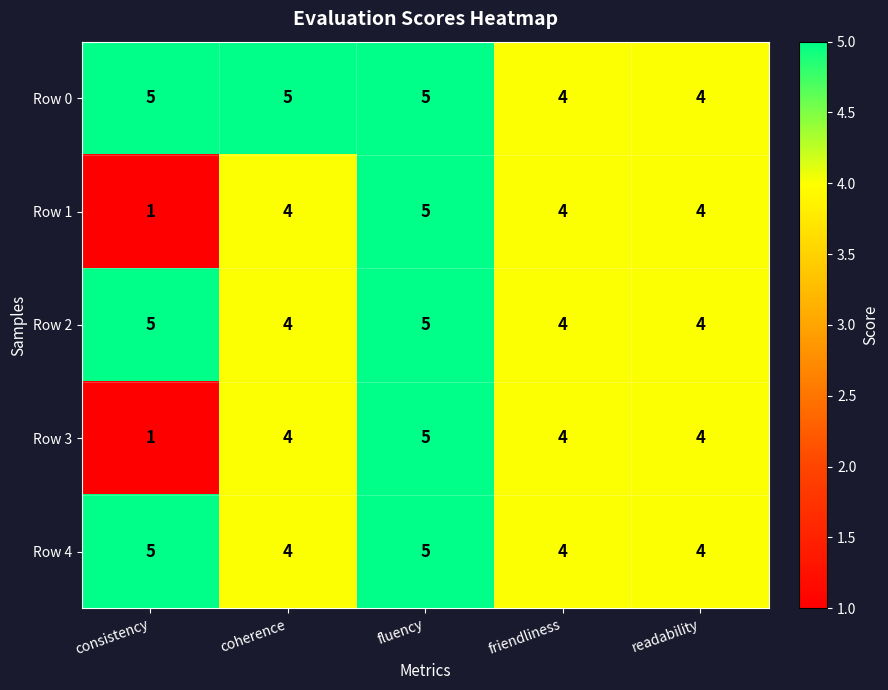

What is the lowest value of the Row 4 series?

4